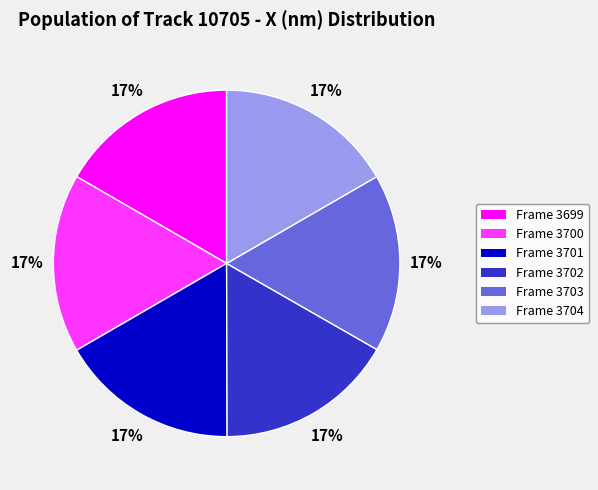

Does Frame 3701 account for over 50% of the chart?

No